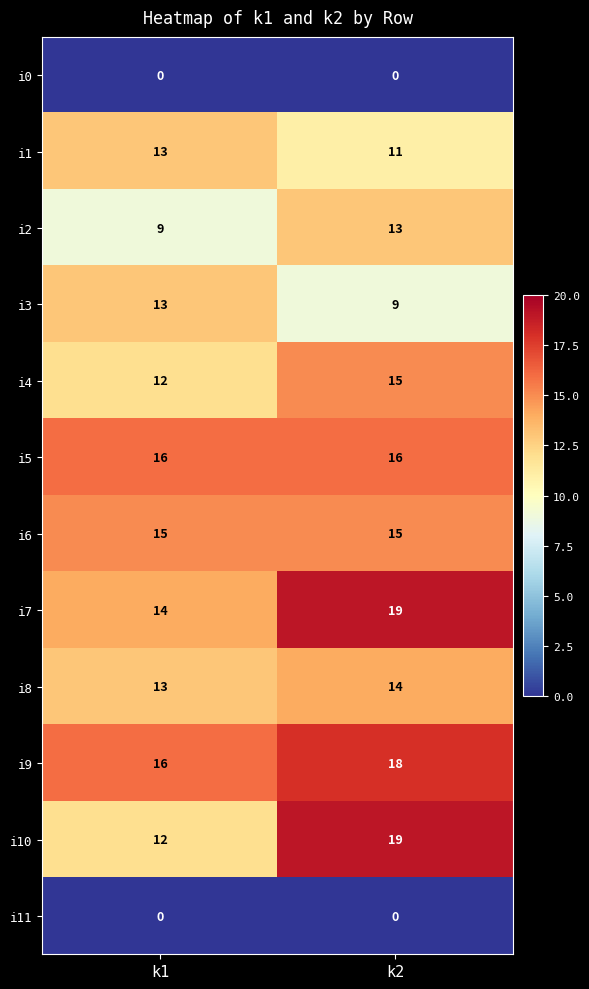

Which category has the highest value in the i2 series?

k2